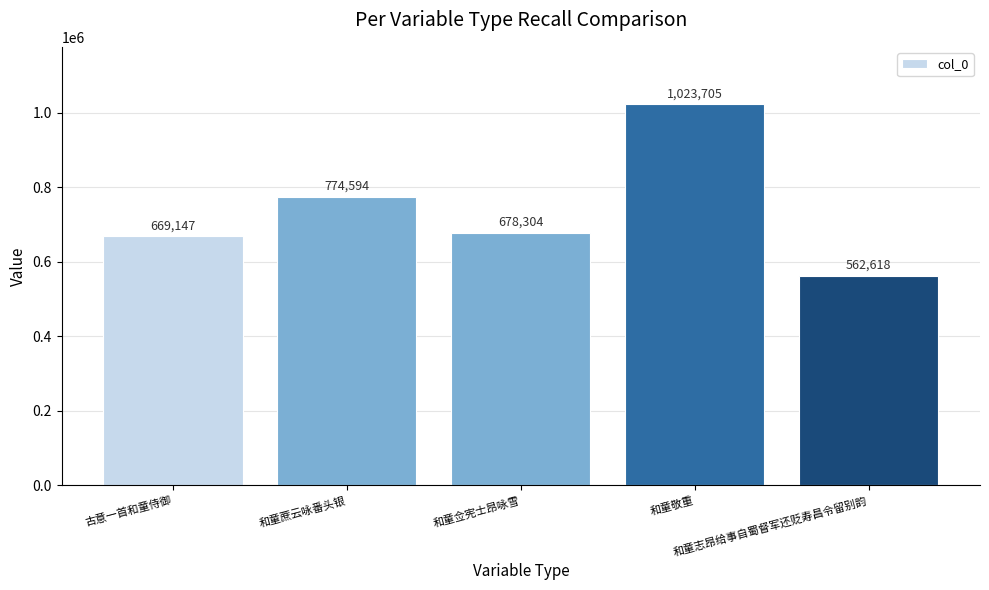

List the labels in order of value, smallest first.

和童志昂给事自蜀督军还贬寿昌令留别韵, 古意一首和童侍御, 和童佥宪士昂咏雪, 和童蔗云咏番头银, 和童敬重